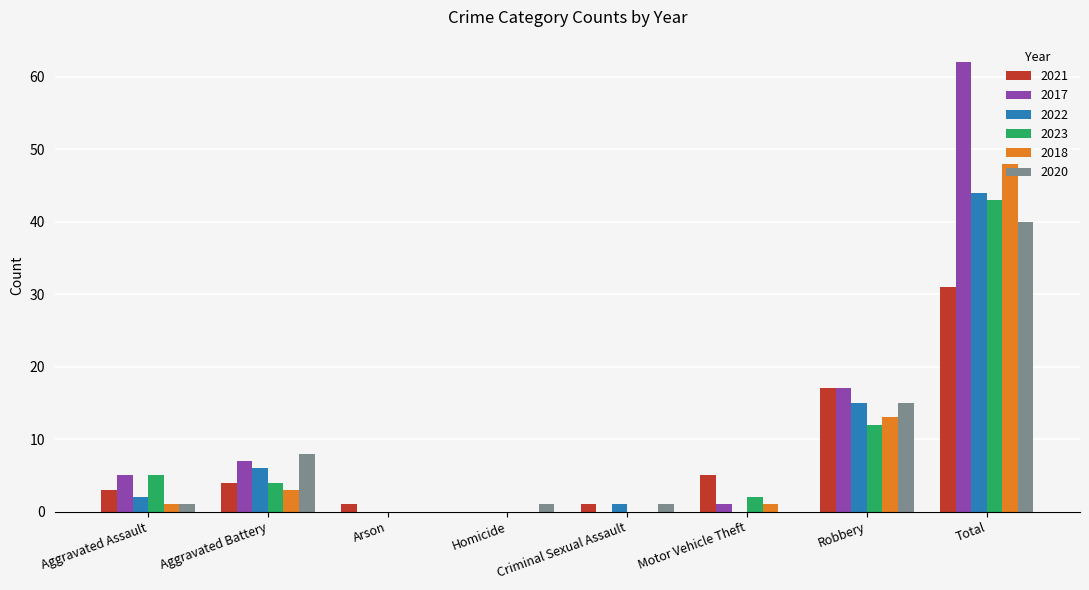

What is the sum of all 2023 values?

66